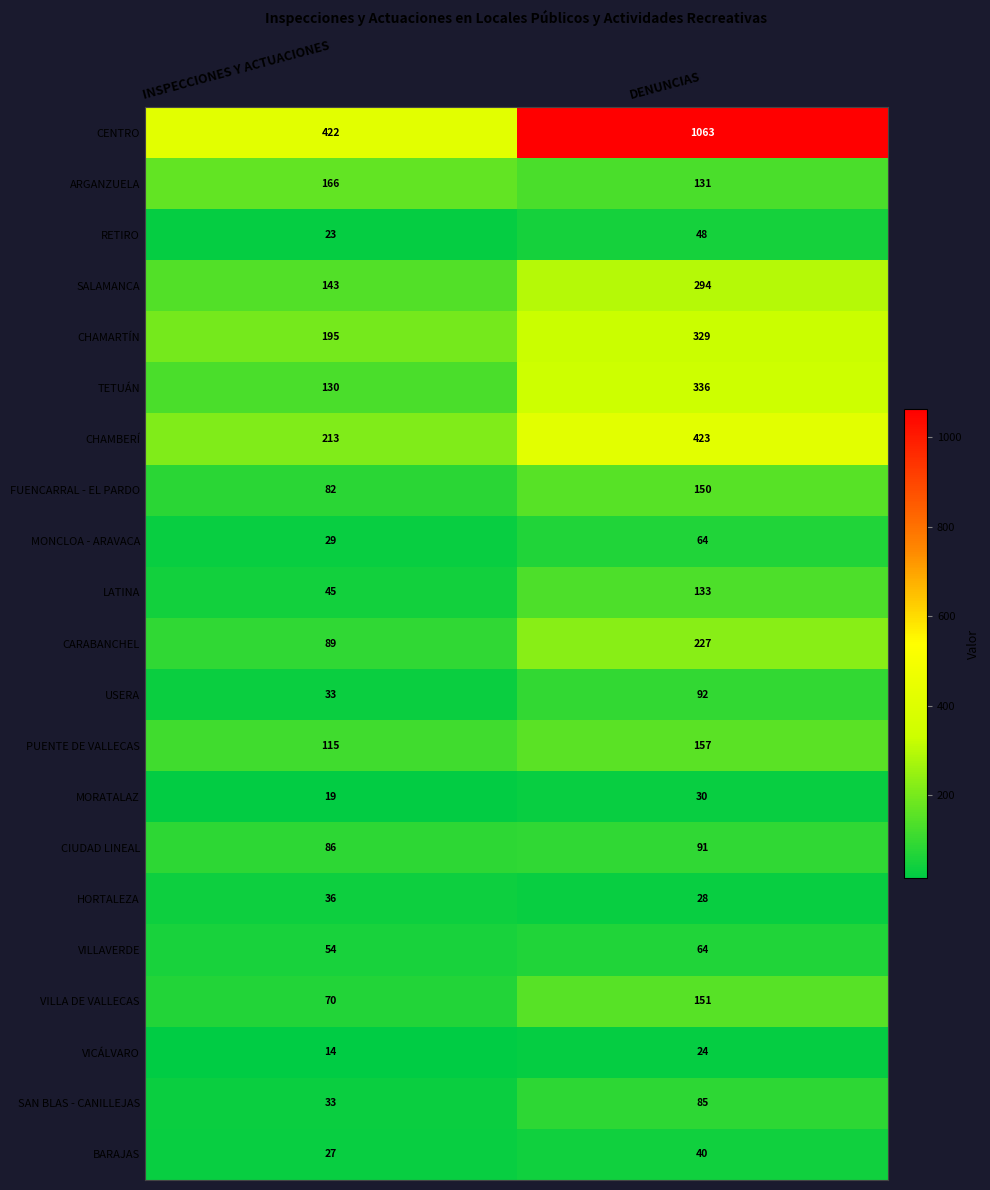

Which series has the largest range (max minus min)?

CENTRO